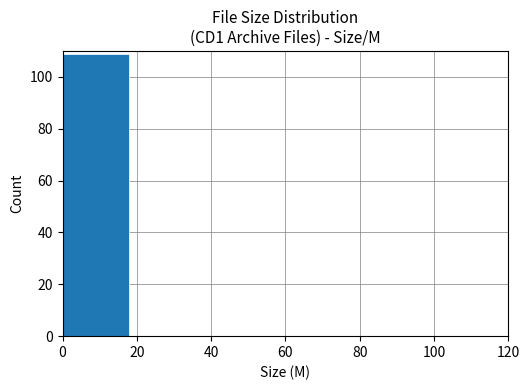

What is the greatest value displayed?

109